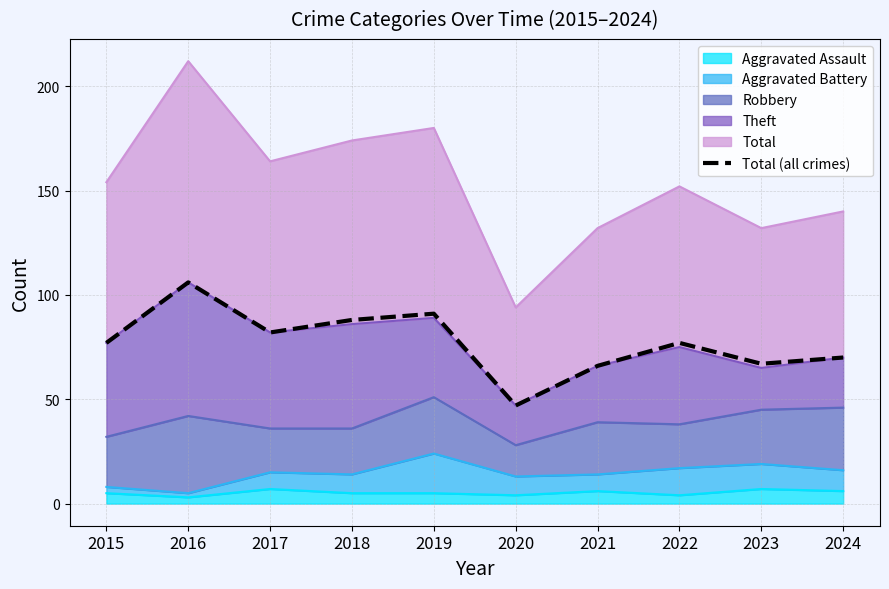

What is the difference between the maximum and minimum values?

59